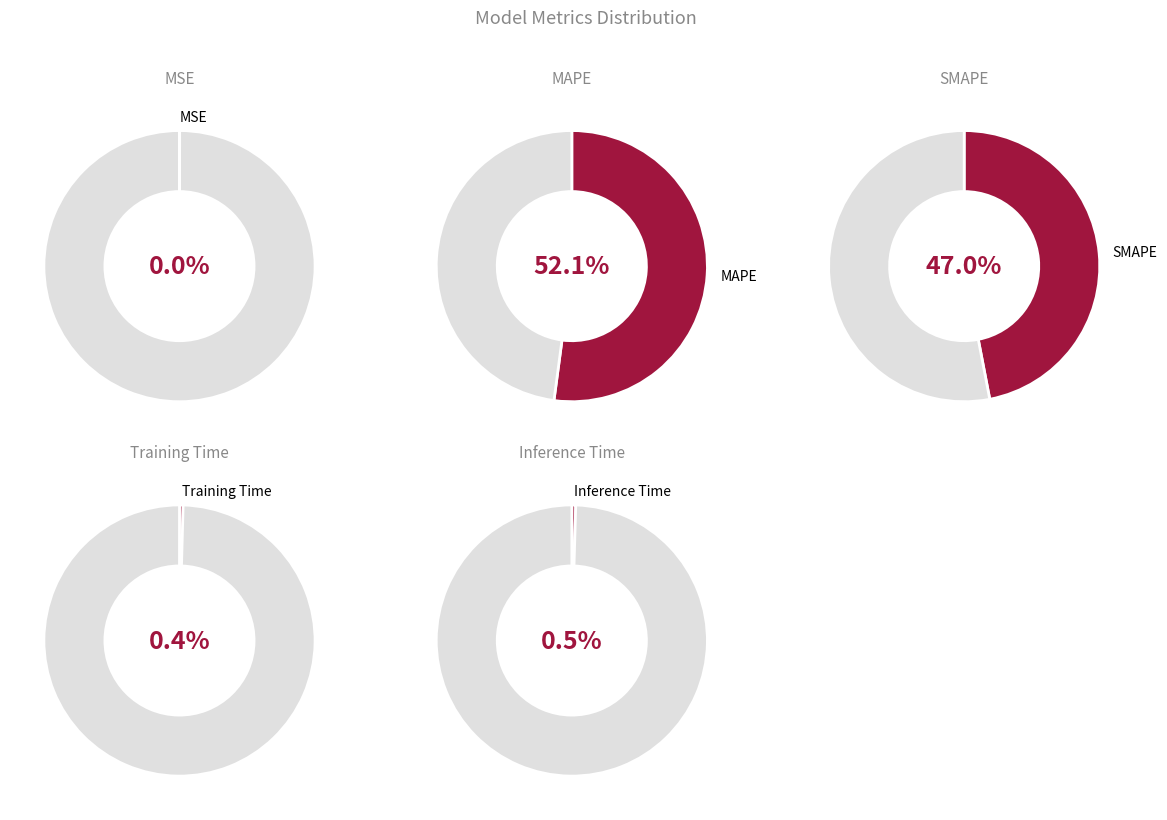

To the nearest percent, what portion does SMAPE represent?

47%